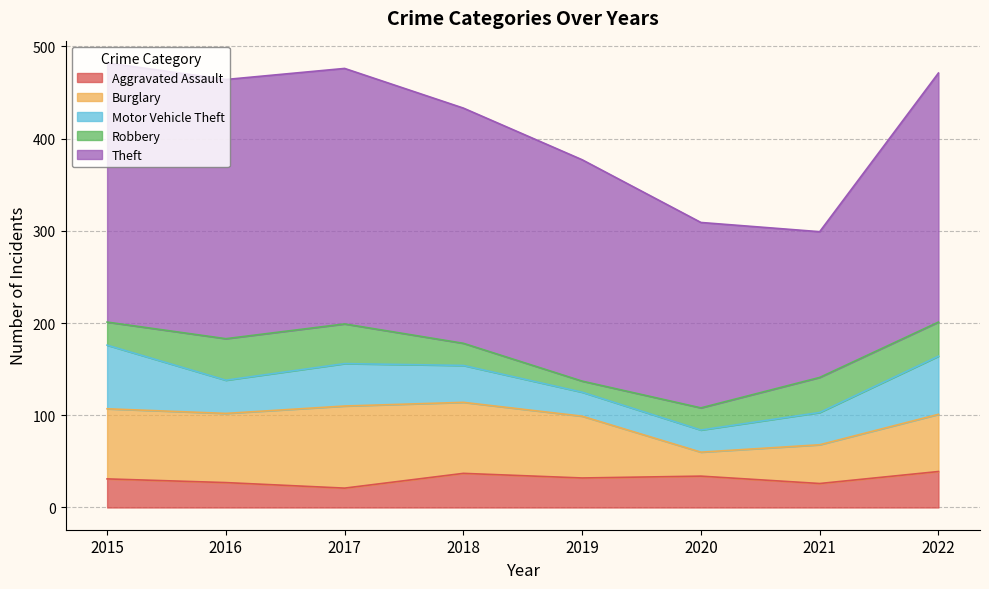

Reading left to right, extract all data points from this chart.

Aggravated Assault: 2015=31	2016=27	2017=21	2018=37	2019=32	2020=34	2021=26	2022=39
Burglary: 2015=76	2016=75	2017=89	2018=77	2019=67	2020=26	2021=42	2022=62
Motor Vehicle Theft: 2015=69	2016=36	2017=46	2018=40	2019=26	2020=24	2021=35	2022=63
Robbery: 2015=25	2016=45	2017=43	2018=24	2019=12	2020=24	2021=38	2022=37
Theft: 2015=281	2016=281	2017=277	2018=255	2019=240	2020=201	2021=158	2022=270